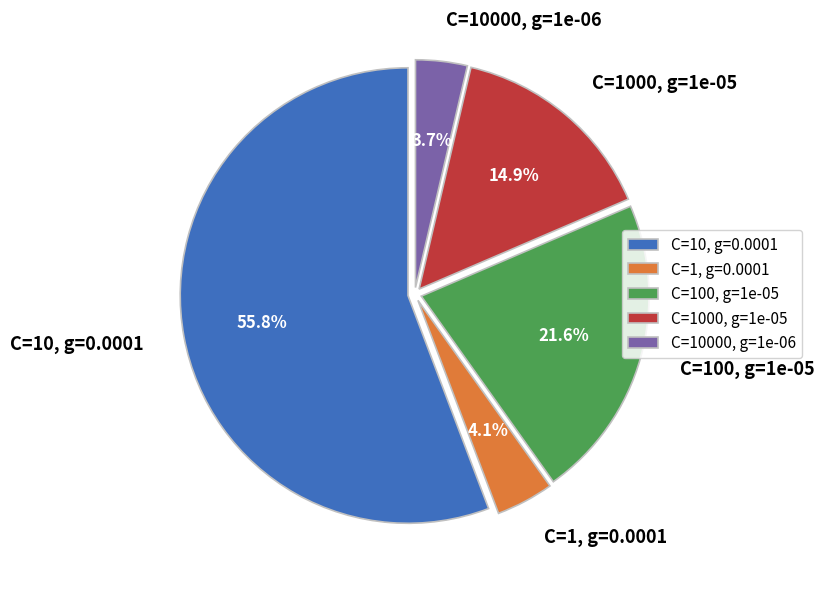

To the nearest percent, what is the difference between the largest and smallest slice percentages?

52%